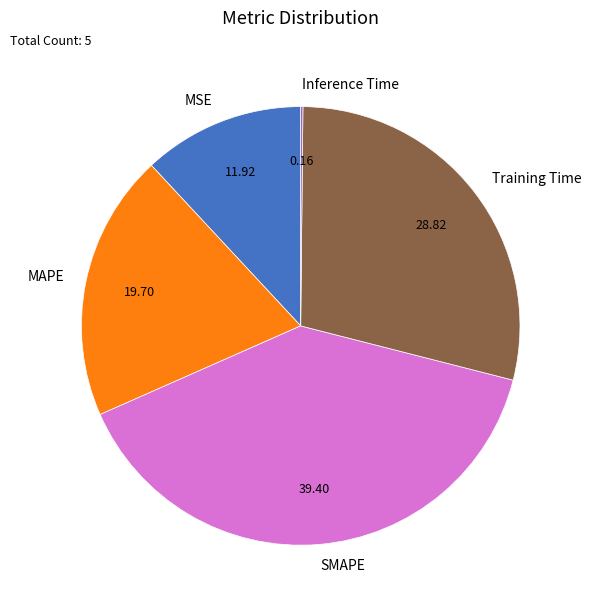

Is the sum of MAPE and Training Time greater than half?

No